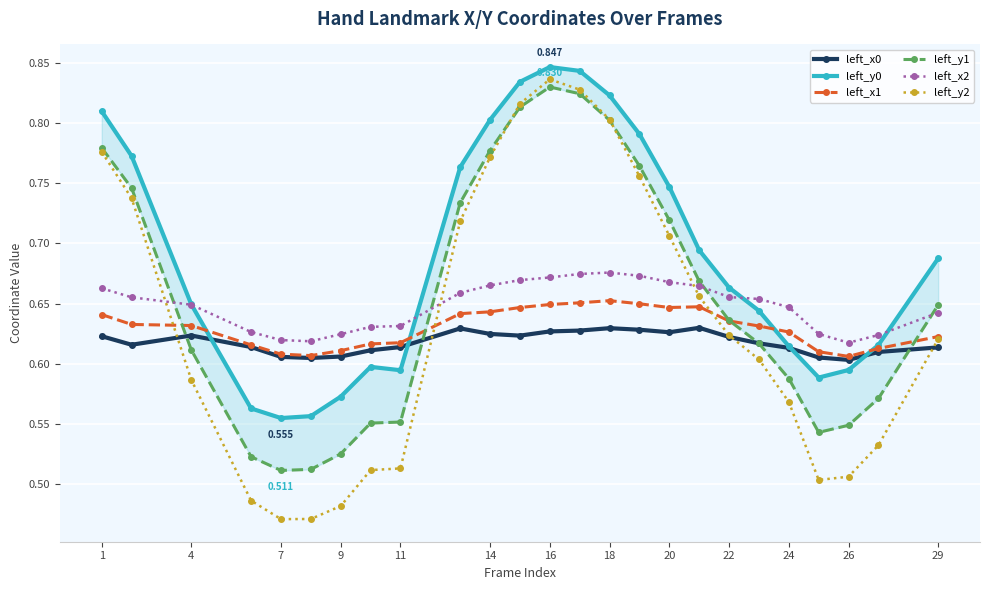

How many left_x0 values are between 0 and 1?

25